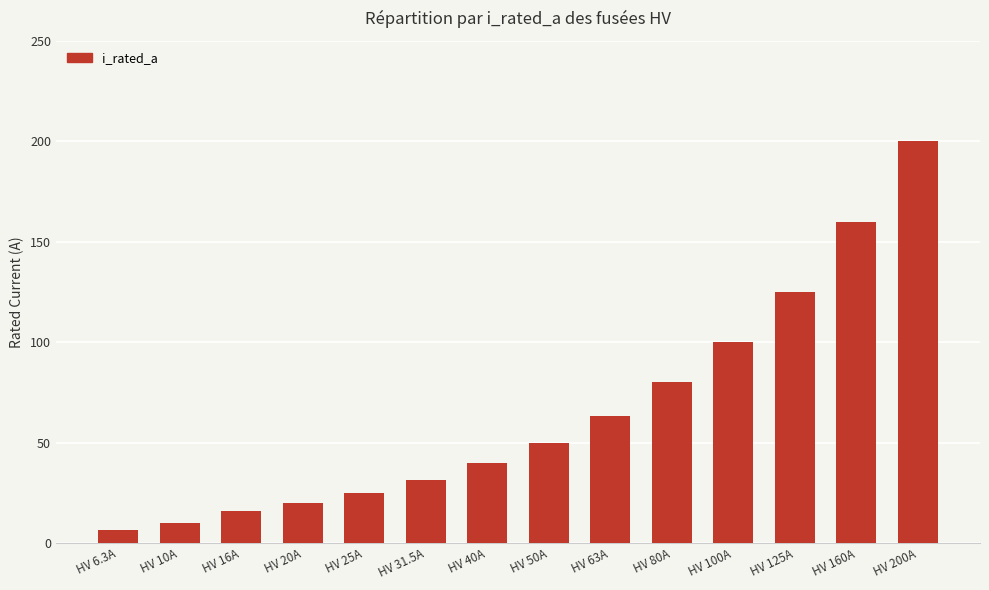

List the labels in order of value, smallest first.

HV 6.3A, HV 10A, HV 16A, HV 20A, HV 25A, HV 31.5A, HV 40A, HV 50A, HV 63A, HV 80A, HV 100A, HV 125A, HV 160A, HV 200A